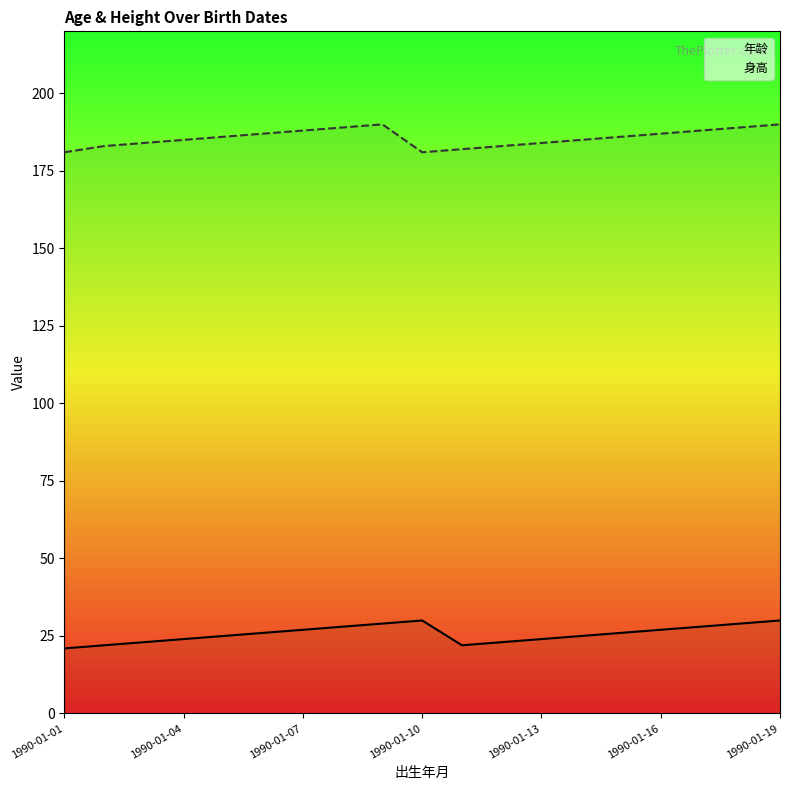

Which series has the largest total across all categories?

身高